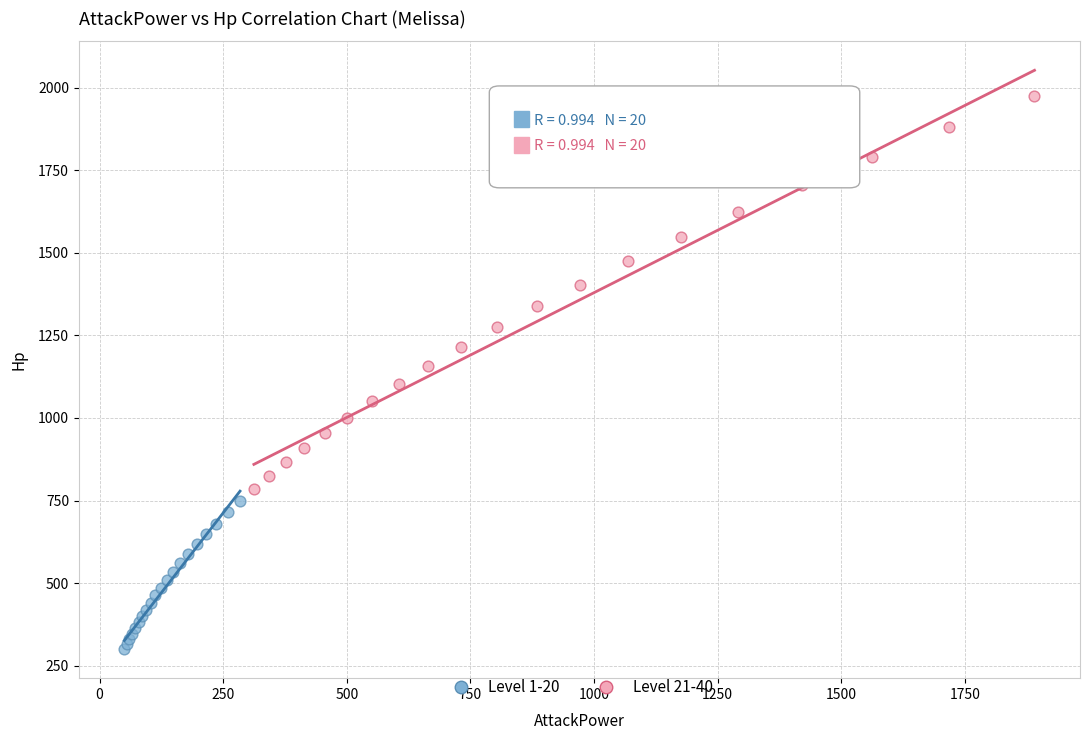

Which series reaches the minimum Y coordinate?

Level 1-20